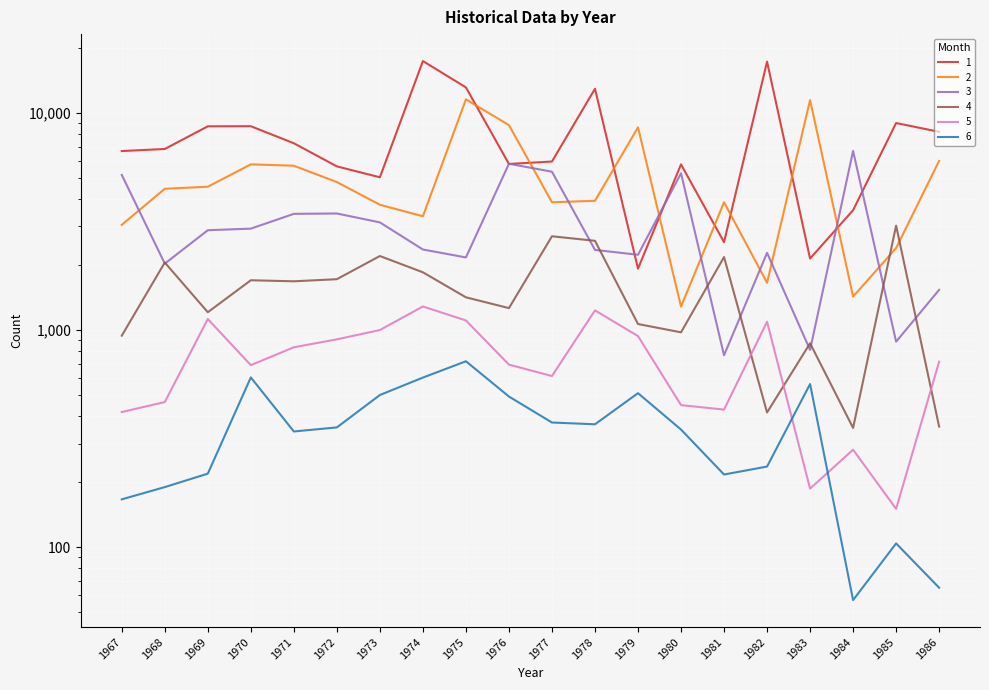

What is the sum of the 3 values at 1986 and 1973?

4665